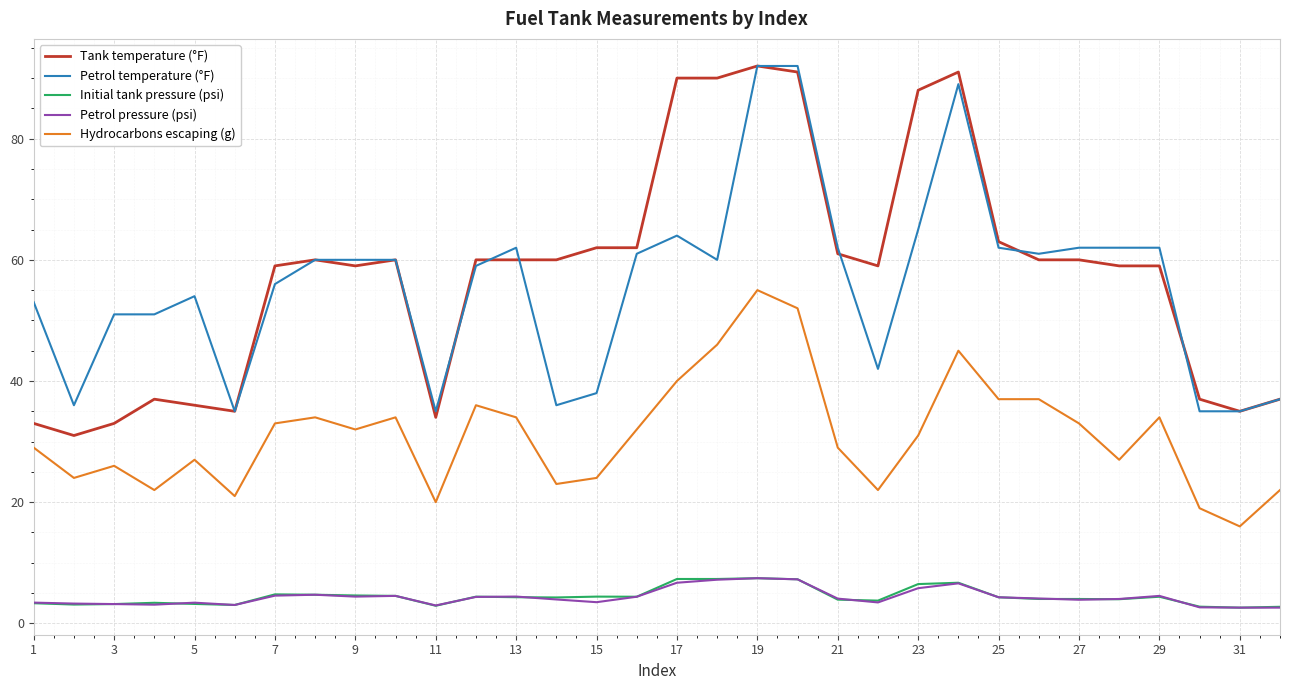

True or false: Petrol pressure (psi) and Hydrocarbons escaping (g) cross at least once.

False